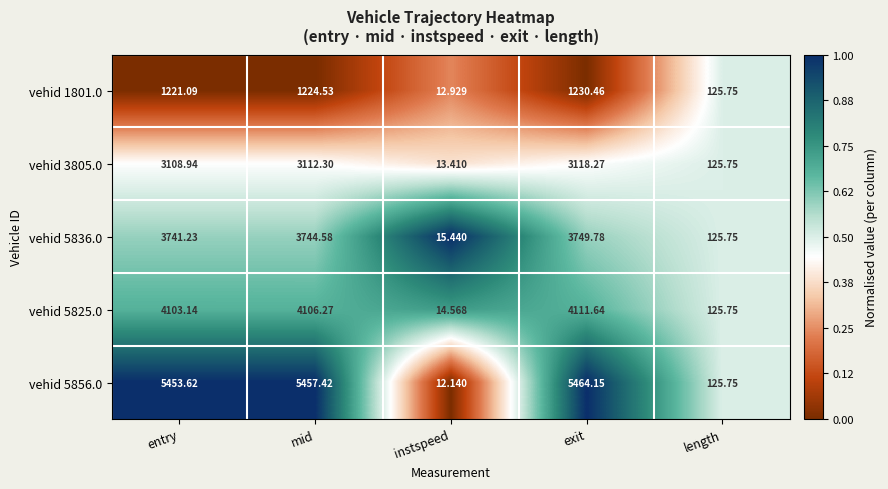

Rank the categories by vehid 3805.0 value from lowest to highest.

instspeed, length, entry, mid, exit